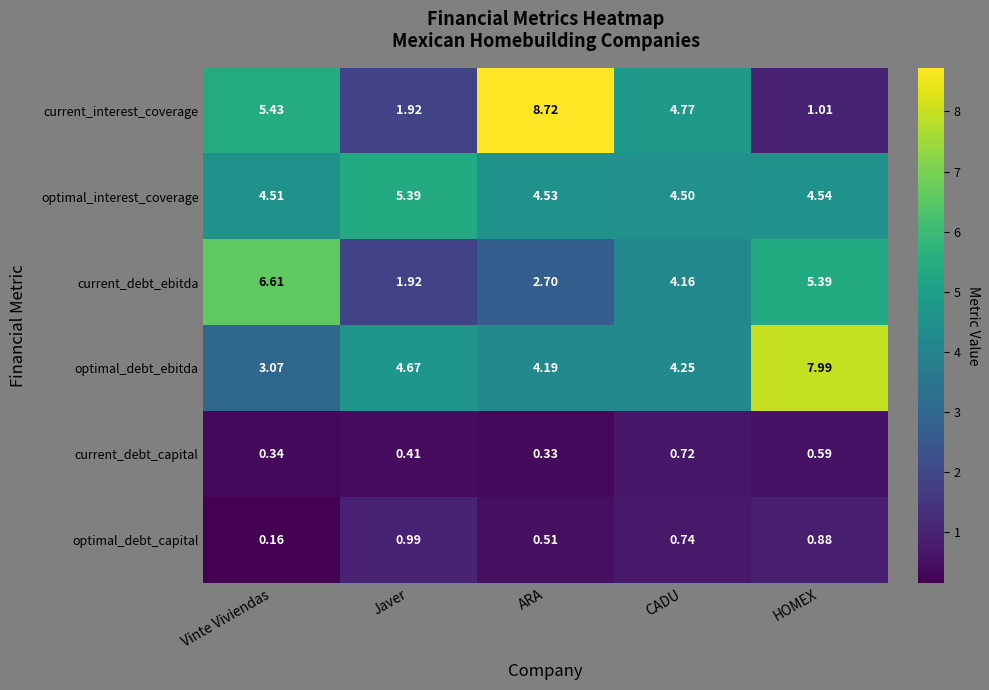

Which series changed the most between CADU and HOMEX?

current_interest_coverage